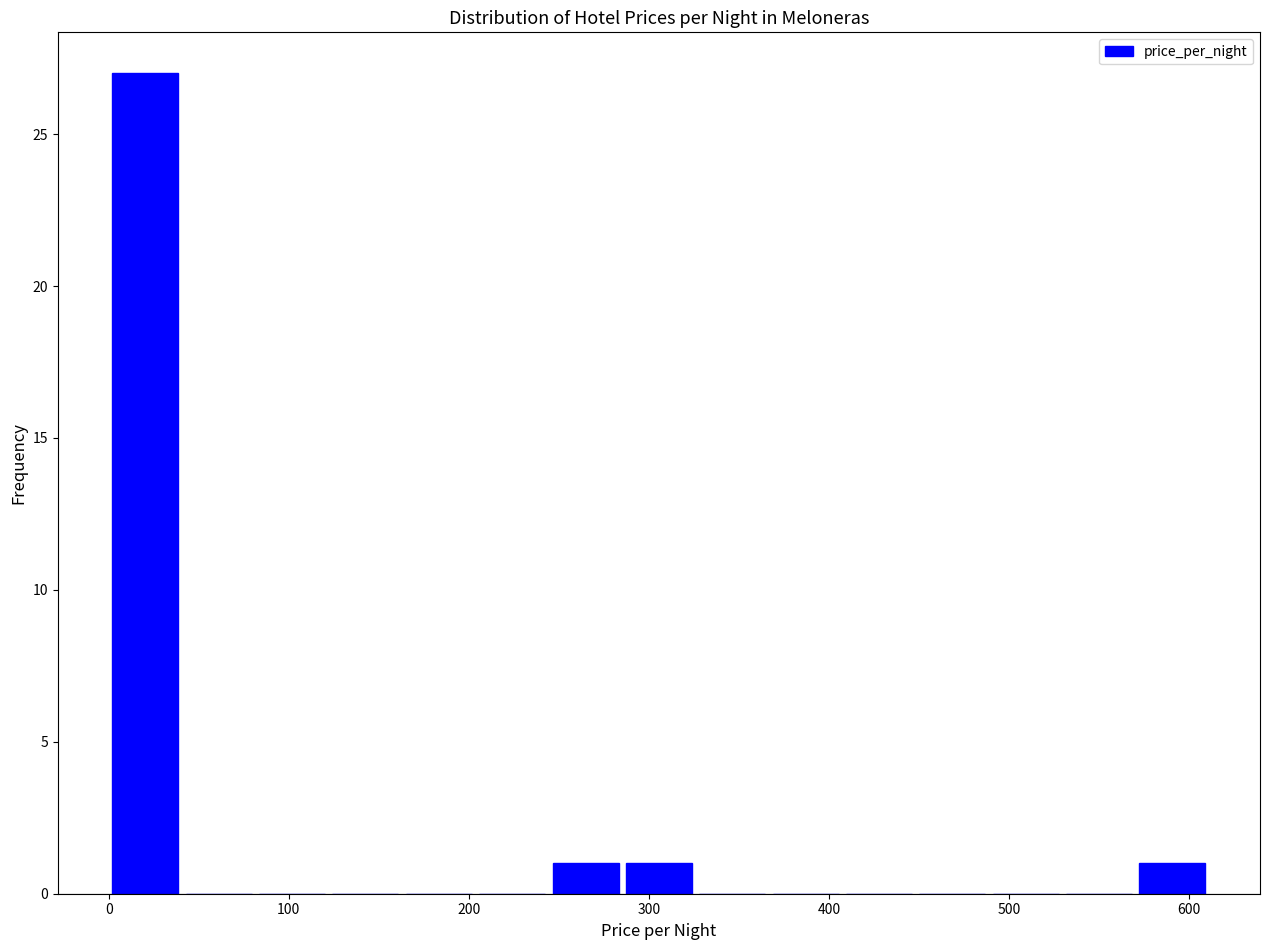

Over which range of the x-axis is the bar tallest?

0 to 40